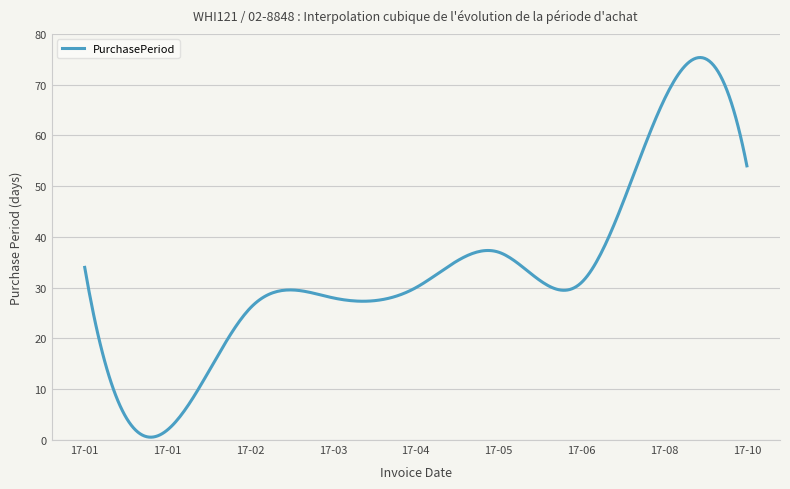

What is the difference between the maximum and minimum values?

74.8